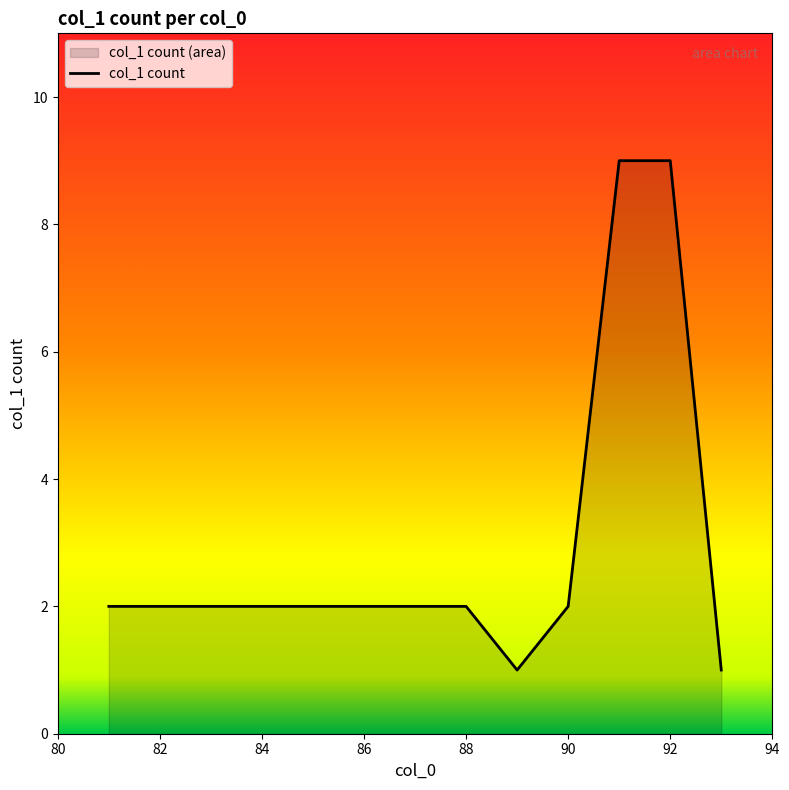

Approximately how many times larger is the value at 84 compared to 82?

1.0